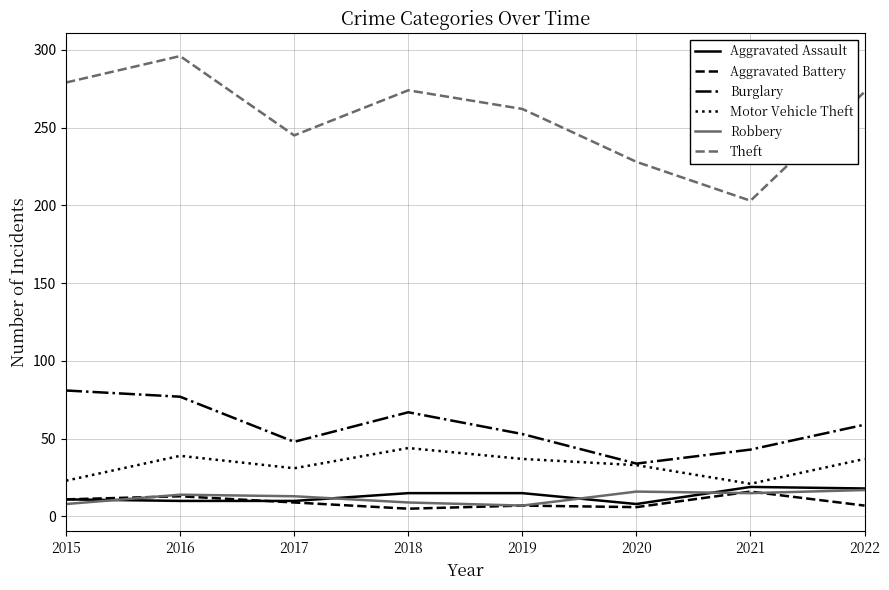

Is the value of Motor Vehicle Theft at 2017 greater than the value of Theft at 2018?

No